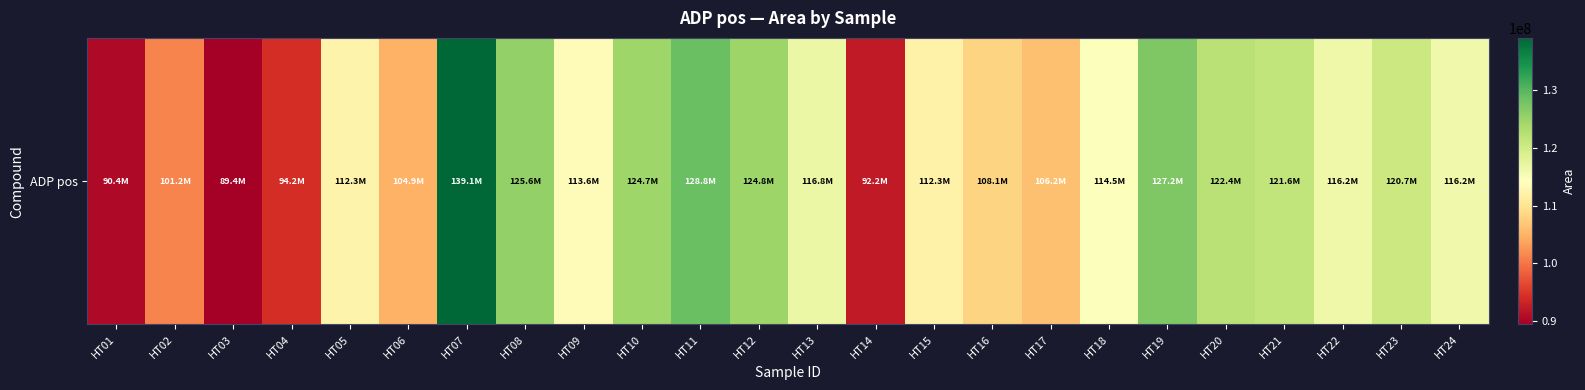

List the labels in order of value, largest first.

HT07, HT11, HT19, HT08, HT12, HT10, HT20, HT21, HT23, HT13, HT22, HT24, HT18, HT09, HT05, HT15, HT16, HT17, HT06, HT02, HT04, HT14, HT01, HT03